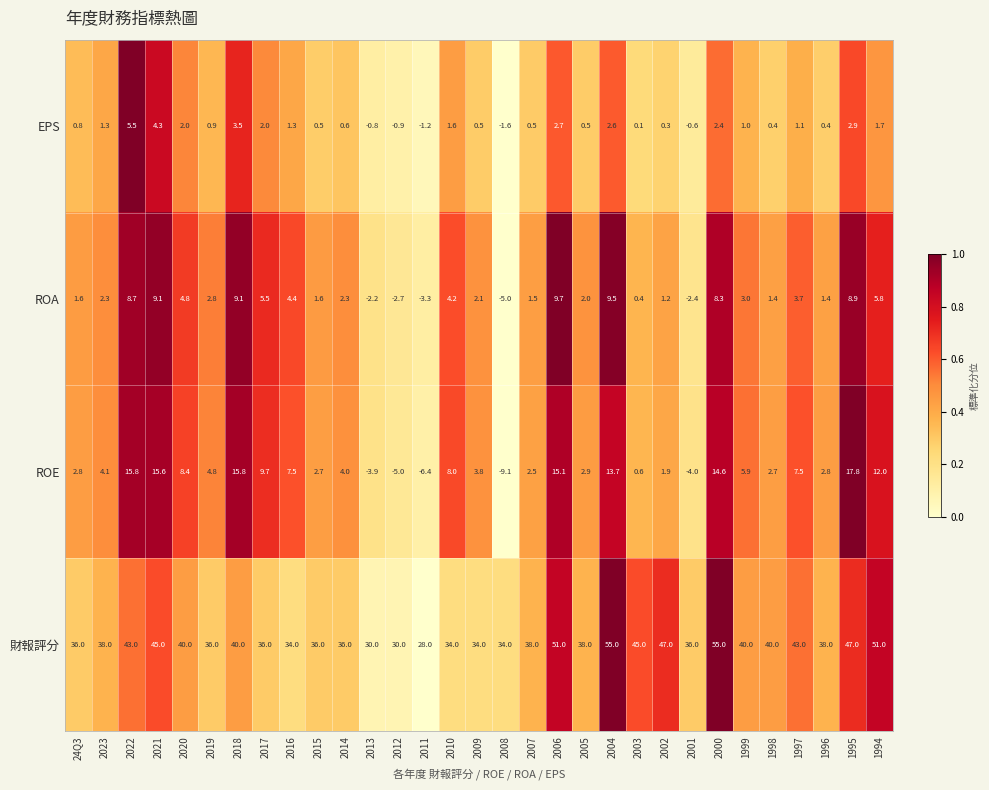

At which label does ROA first exceed 2?

2023